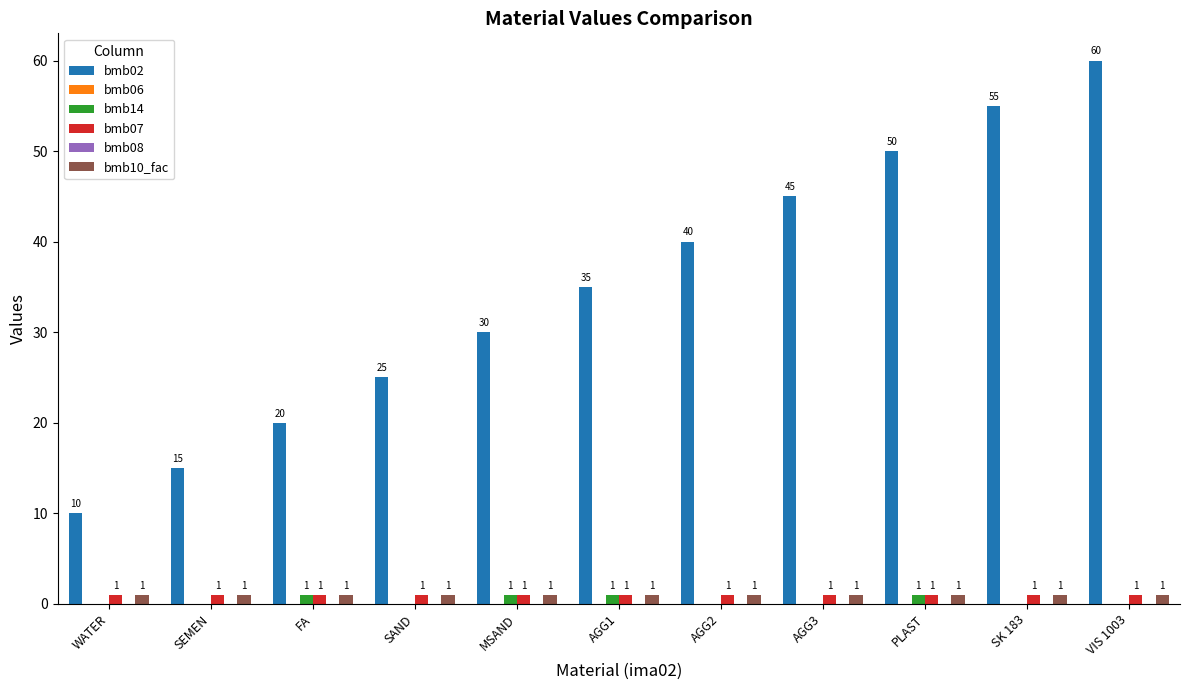

Reading left to right, transcribe all the data shown in this chart.

bmb02: 10	15	20	25	30	35	40	45	50	55	60
bmb06: 0	0	0	0	0	0	0	0	0	0	0
bmb14: 0	0	1	0	1	1	0	0	1	0	0
bmb07: 1	1	1	1	1	1	1	1	1	1	1
bmb08: 0	0	0	0	0	0	0	0	0	0	0
bmb10_fac: 1	1	1	1	1	1	1	1	1	1	1